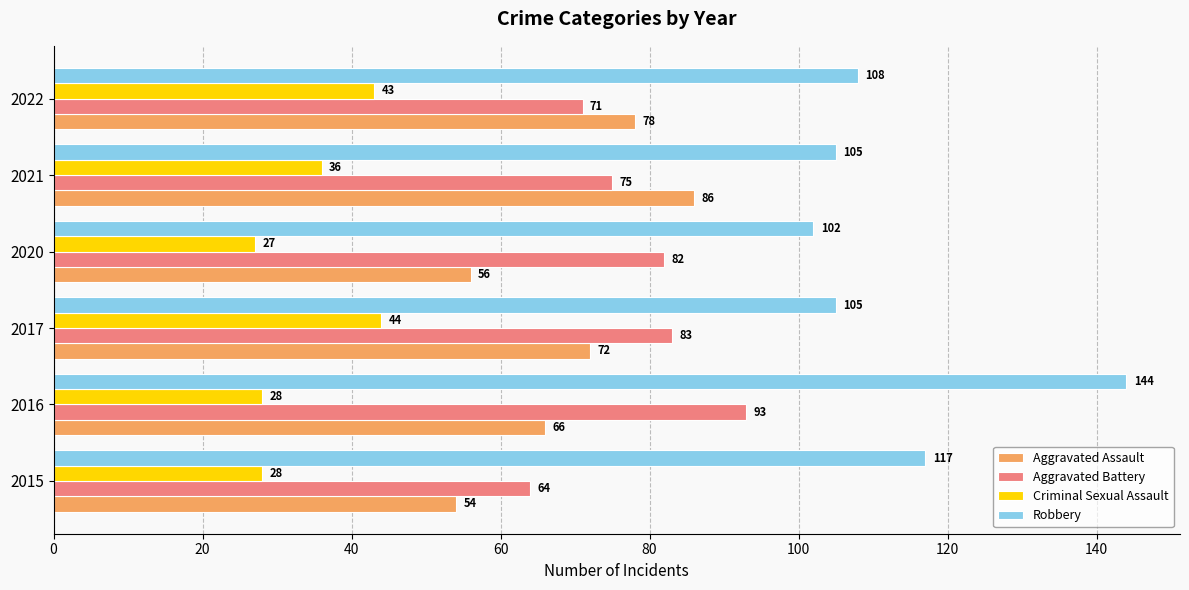

The value of Aggravated Battery at 2022 is 41. True or false?

False